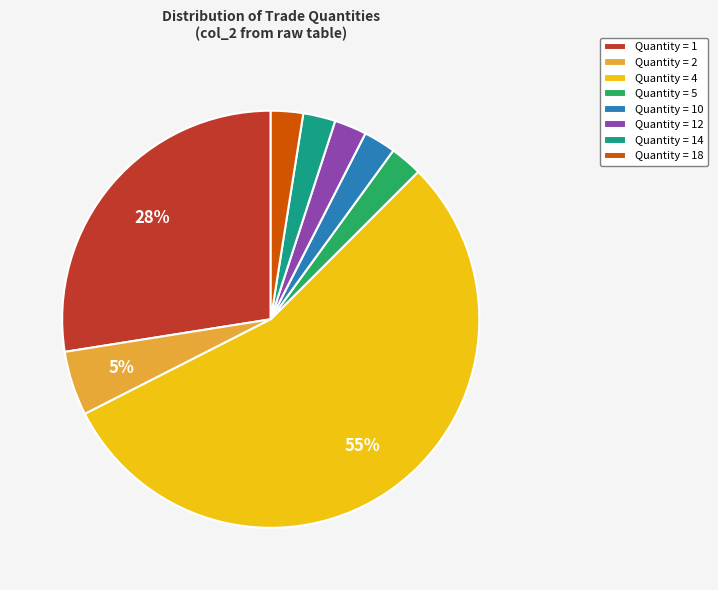

Between Quantity = 1 and Quantity = 5, which is larger?

Quantity = 1